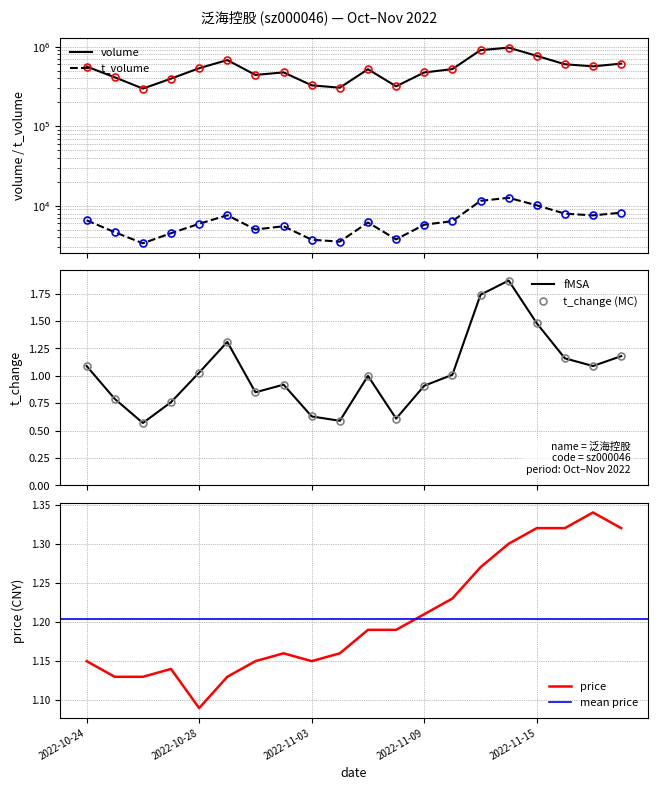

Which series has the largest total across all categories?

volume